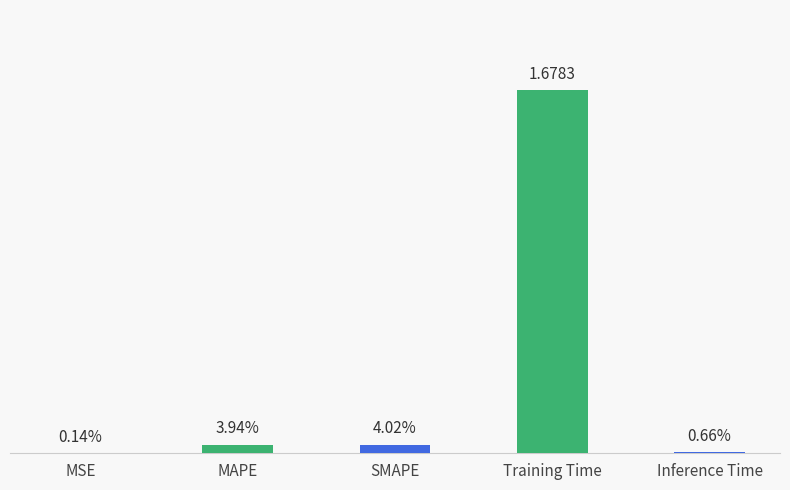

List the labels in order of value, largest first.

Training Time, SMAPE, MAPE, Inference Time, MSE